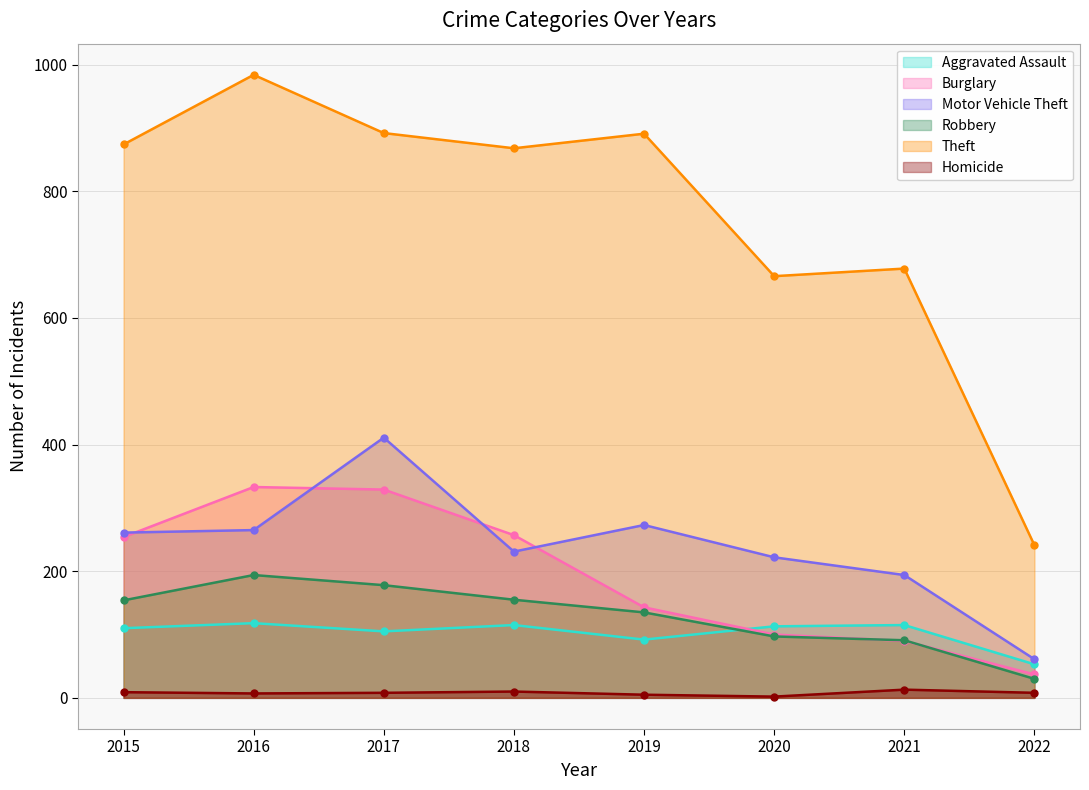

List the labels in order of Robbery value, largest first.

2016, 2017, 2018, 2015, 2019, 2020, 2021, 2022